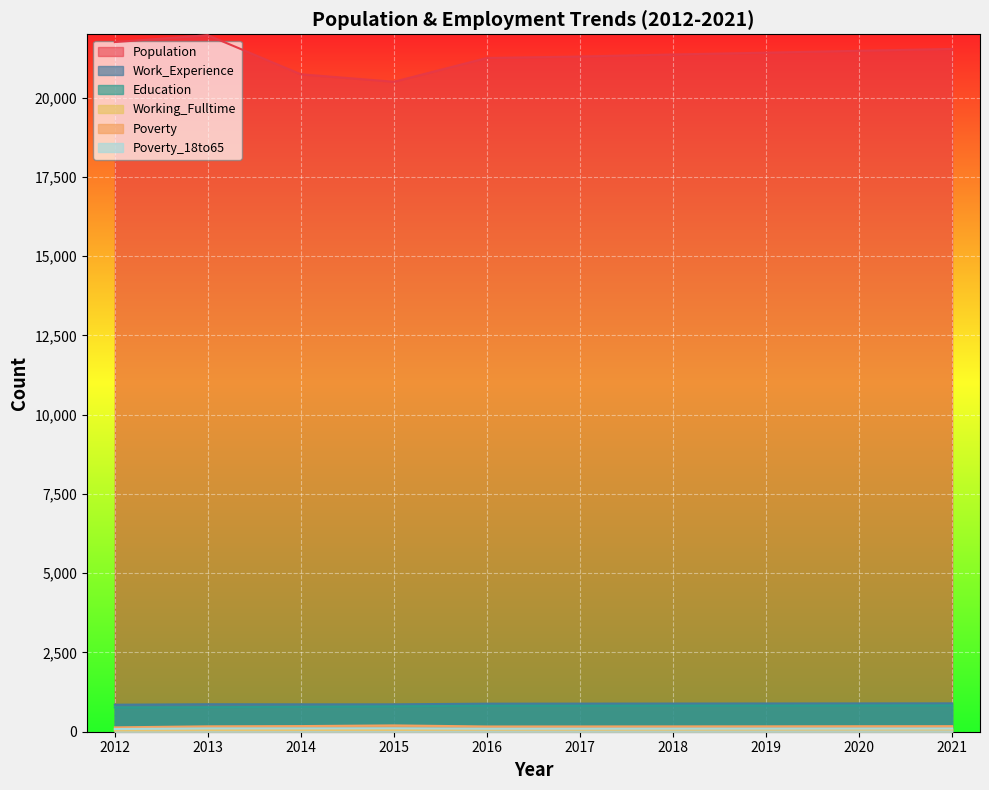

What is the total value across all series at 2014?

22727